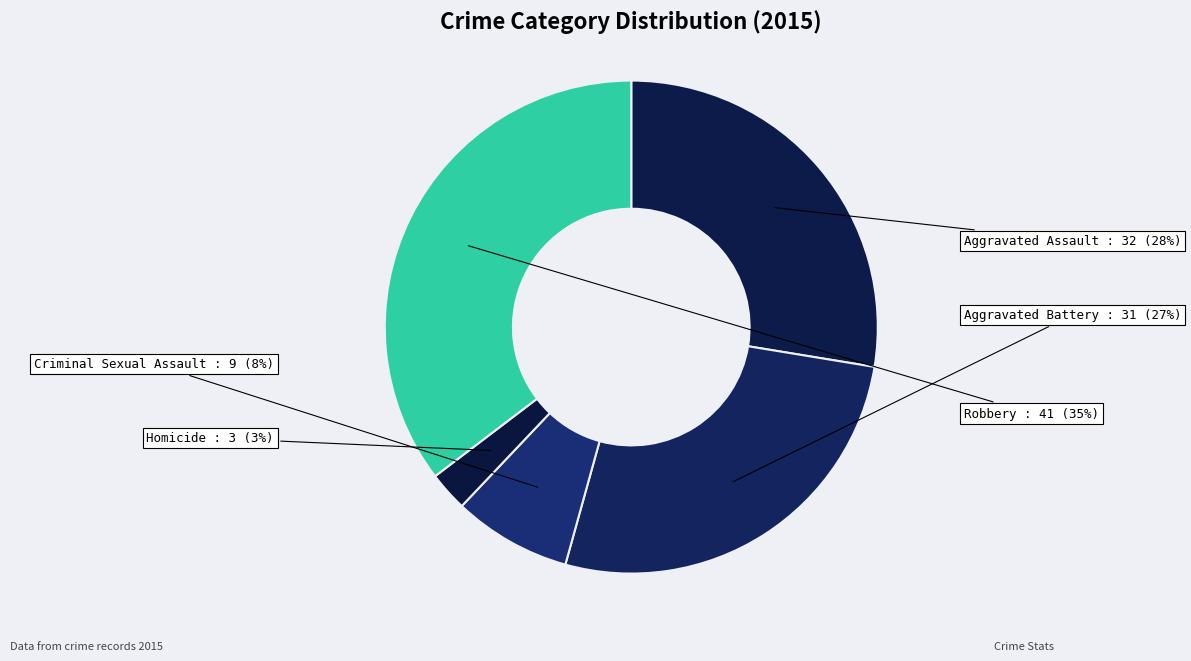

Does any single category account for the majority?

No